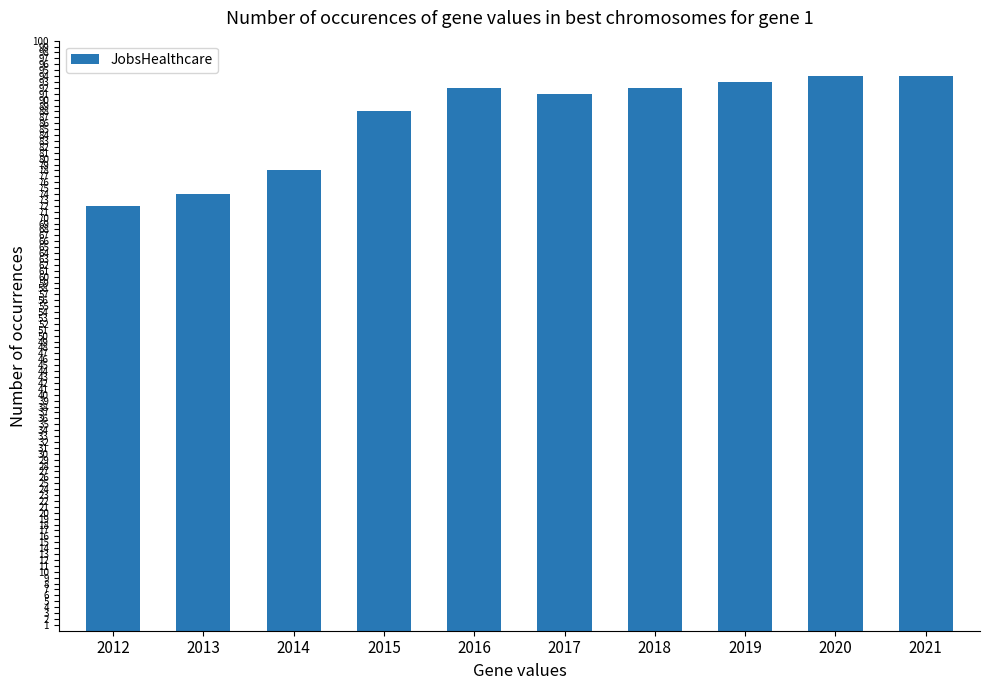

What is the difference between the values at 2014 and 2012?

6